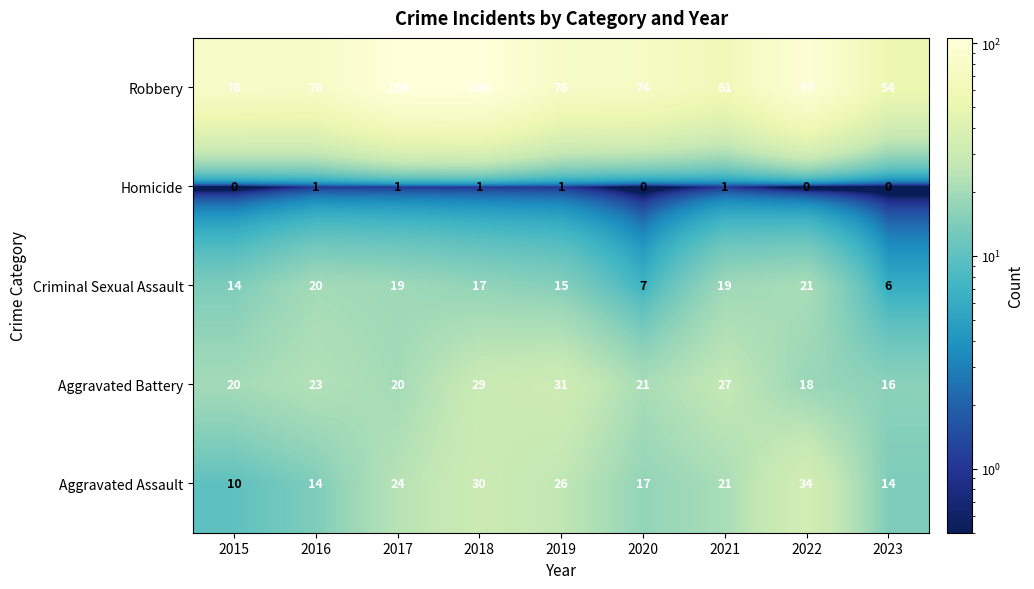

What is the total value across all series at 2020?

119